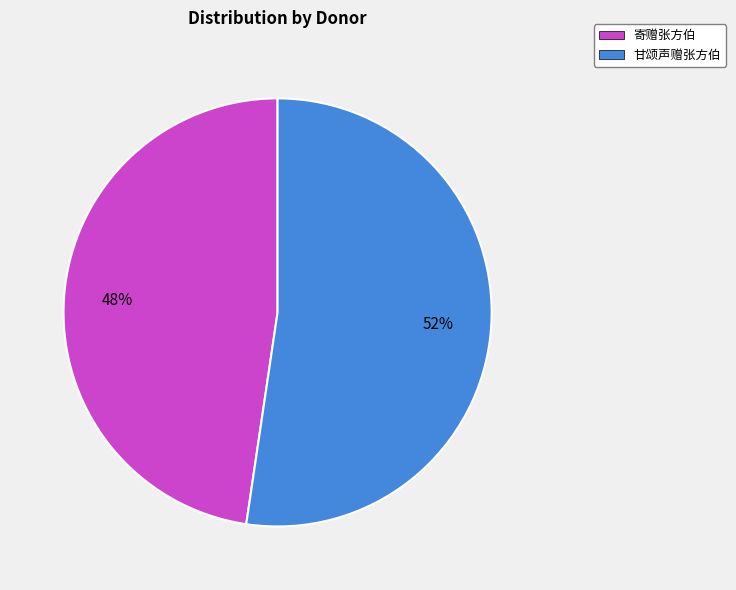

How many segments does this pie chart have?

2